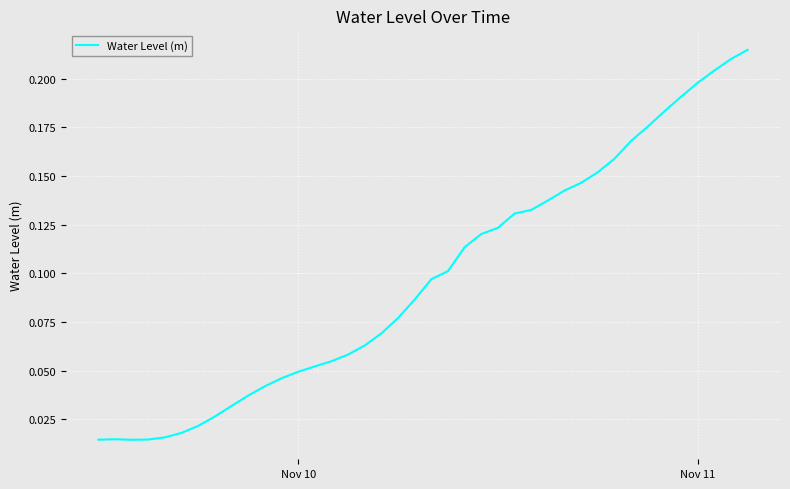

How many interior local valleys (lower than both neighbors) does the data have?

1